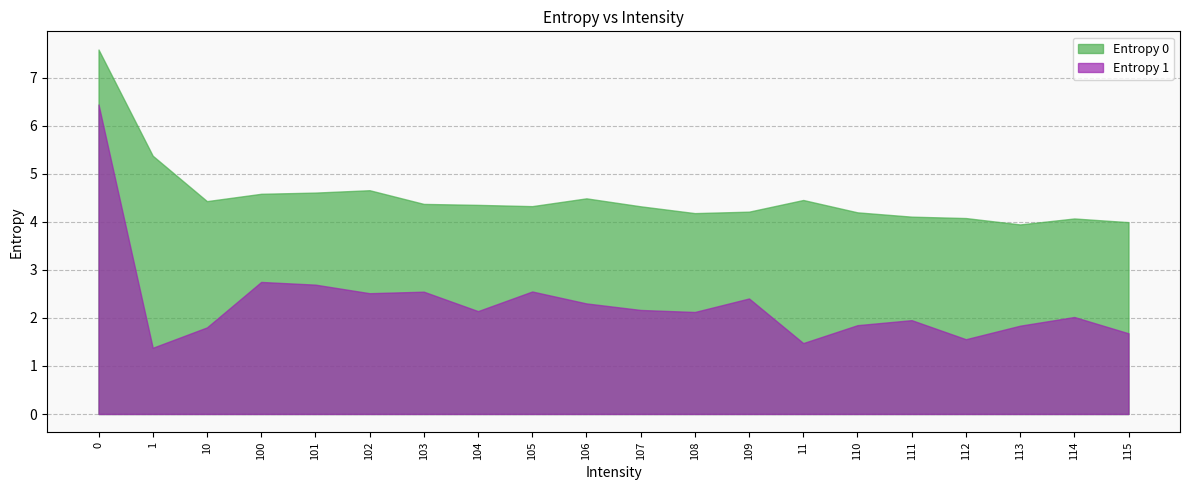

The value of Entropy 0 at 102 is 7.1. True or false?

False